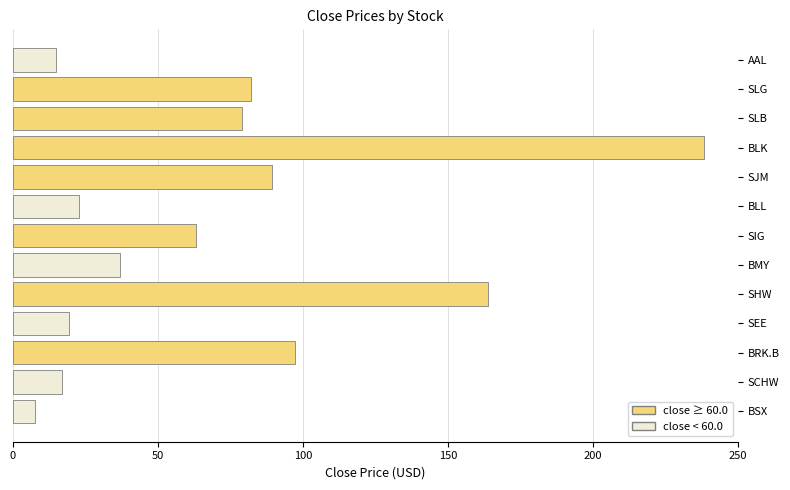

What is the difference between the maximum and second lowest values?

223.4